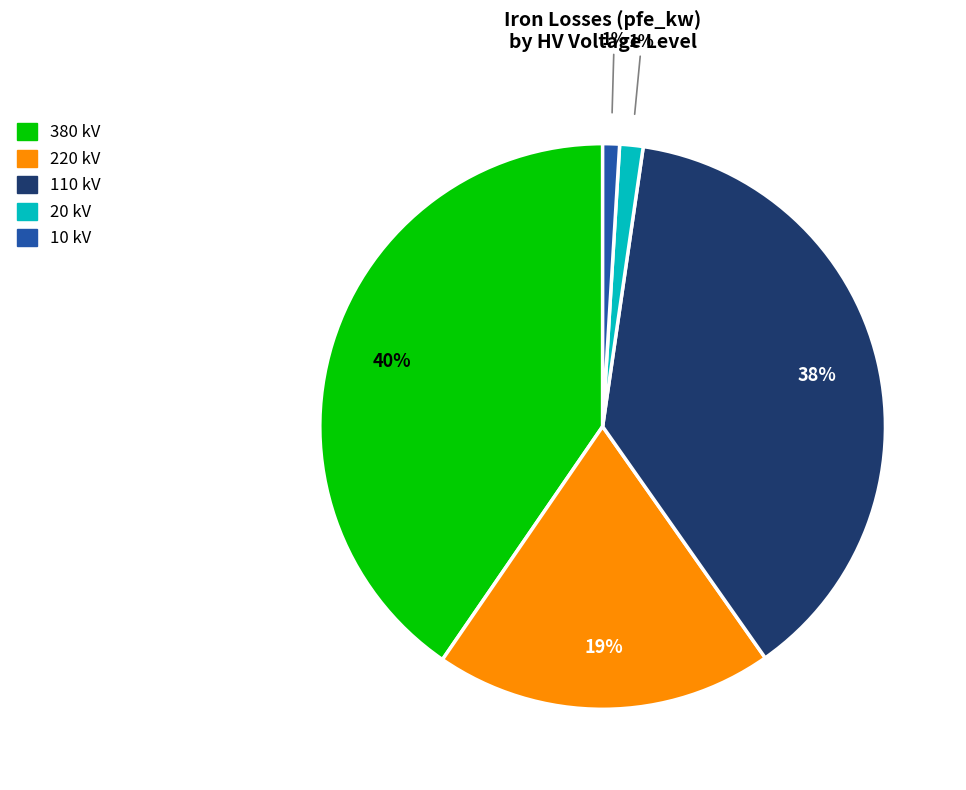

To the nearest percent, what portion does 380 kV represent?

40%